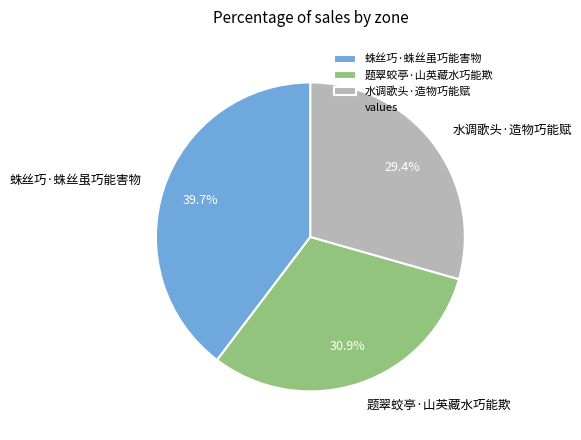

Do 题翠蛟亭·山英藏水巧能欺 and 蛛丝巧·蛛丝虽巧能害物 together represent more than half of the pie?

Yes